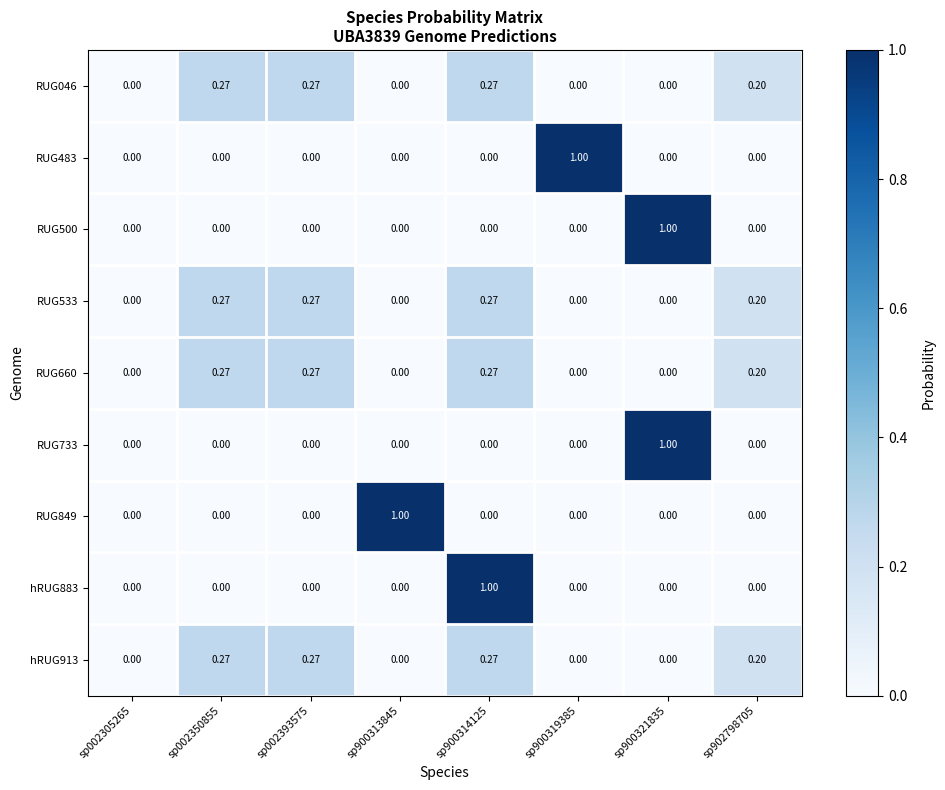

Is the value of RUG660 at sp900321835 greater than the value of RUG849 at sp900313845?

No